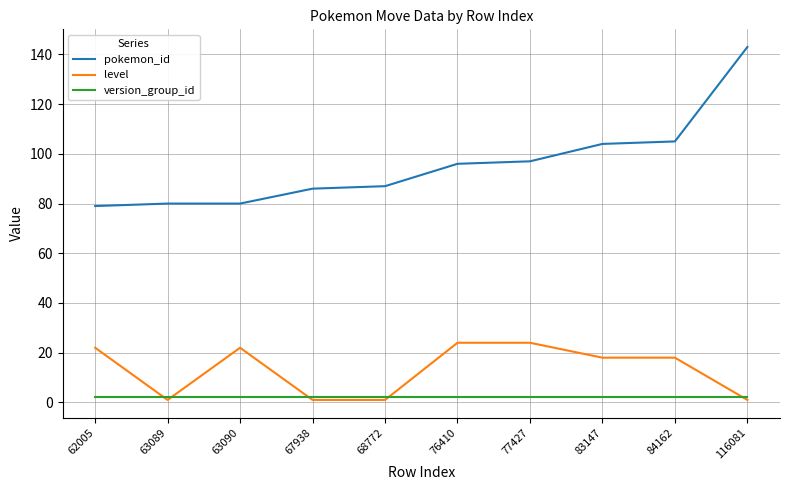

Is it true that pokemon_id equals 87 at 68772?

True